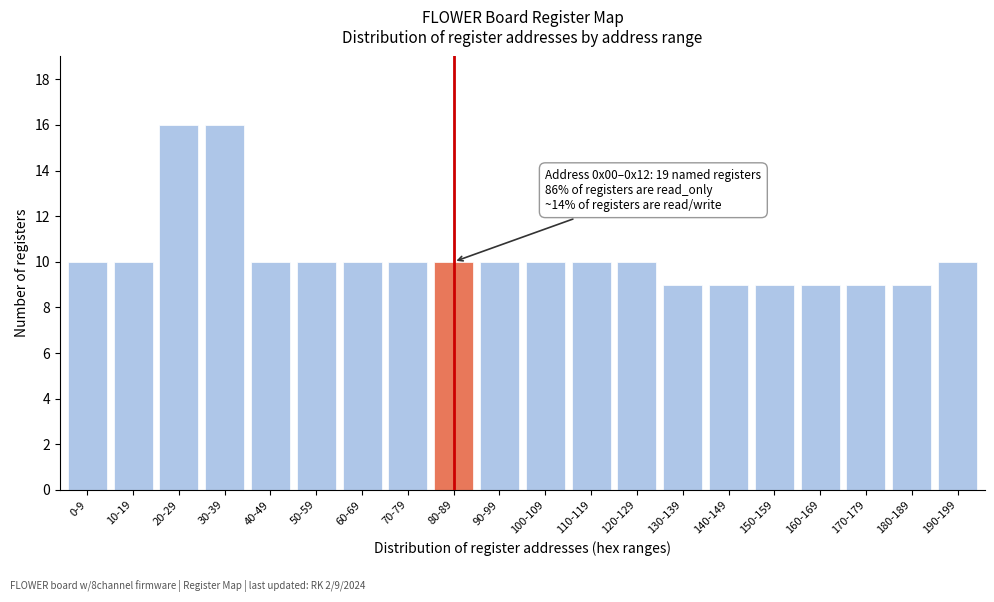

Reading left to right, extract all data points from this chart.

0-9=10	10-19=10	20-29=16	30-39=16	40-49=10	50-59=10	60-69=10	70-79=10	80-89=10	90-99=10	100-109=10	110-119=10	120-129=10	130-139=9	140-149=9	150-159=9	160-169=9	170-179=9	180-189=9	190-199=10